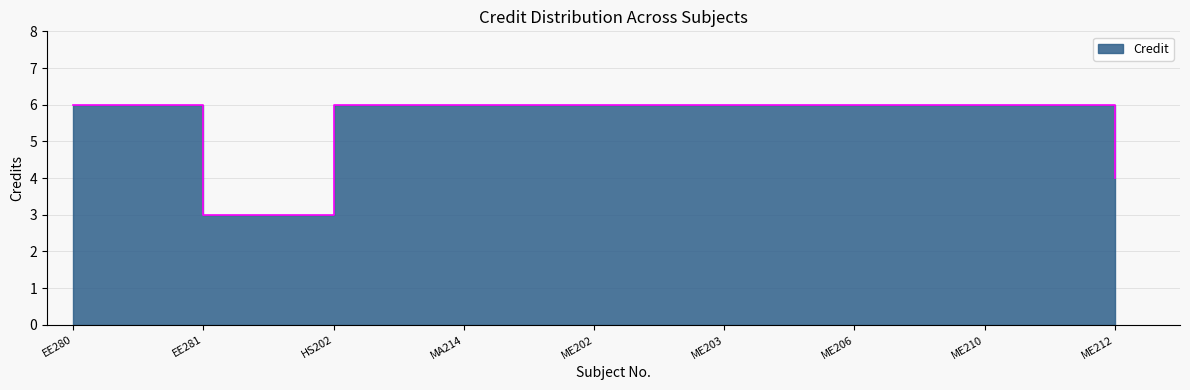

How many interior local valleys (lower than both neighbors) does the data have?

1